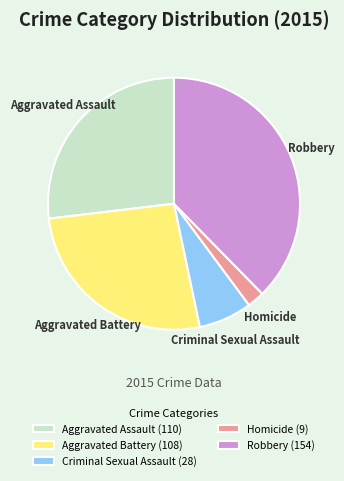

Which slice is the largest?

Robbery